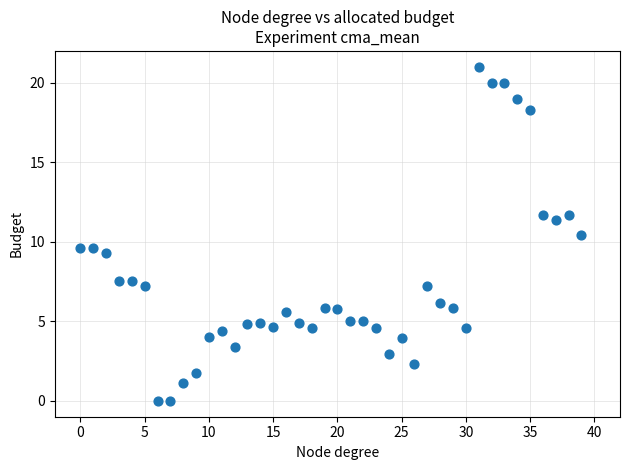

What is the range of Y values (max minus min)?

21.0